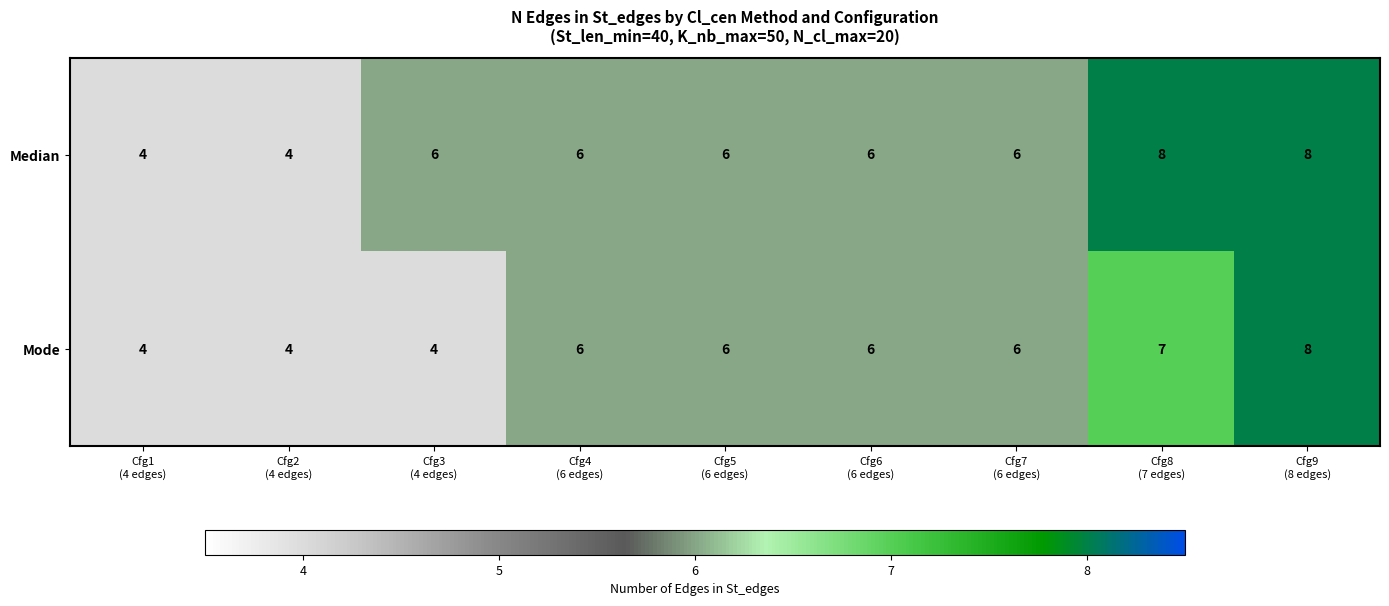

Reading left to right, transcribe all the data shown in this chart.

Median: 4	4	6	6	6	6	6	8	8
Mode: 4	4	4	6	6	6	6	7	8